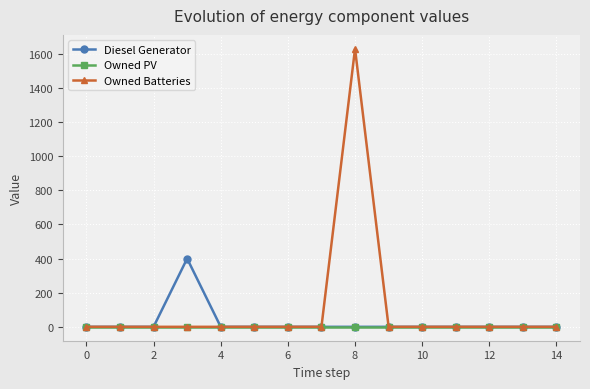

What are all the series names shown in the legend?

Diesel Generator, Owned PV, Owned Batteries